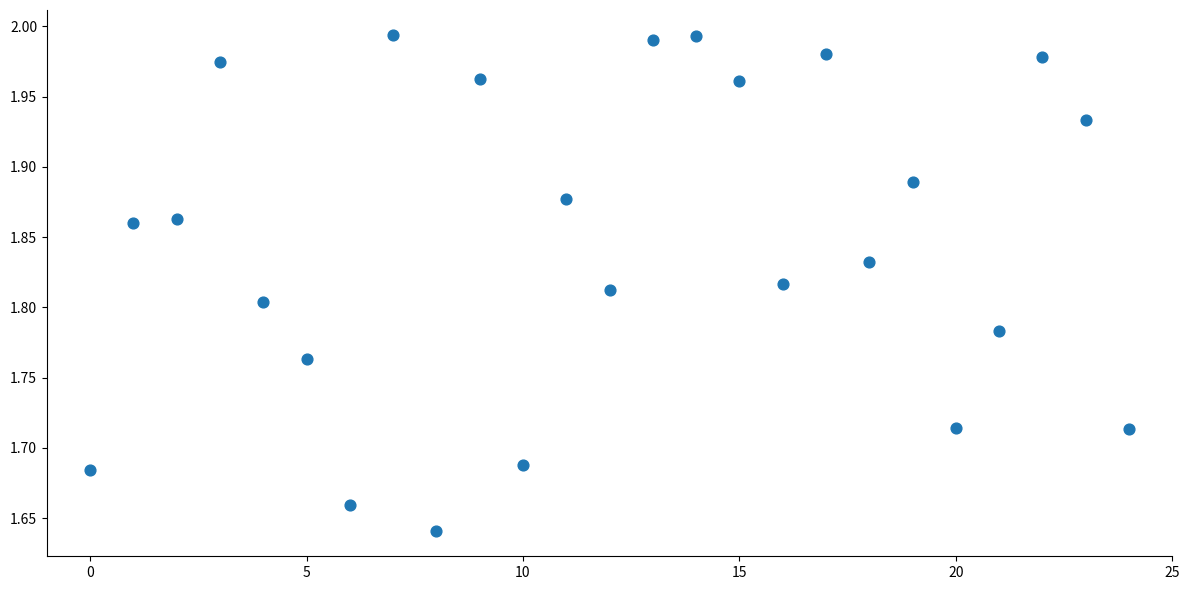

What is the range of Y values (max minus min)?

0.4